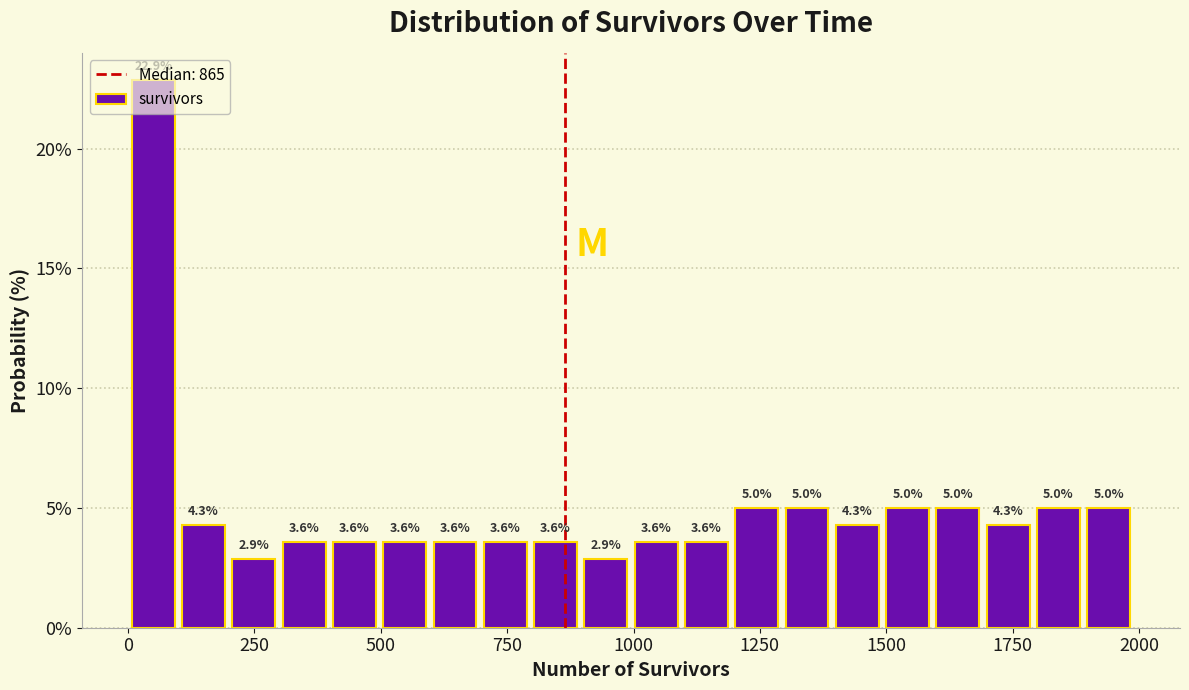

Around what value on the x-axis is the tallest bar? Give the approximate position of its centre, as read against the axis.

50